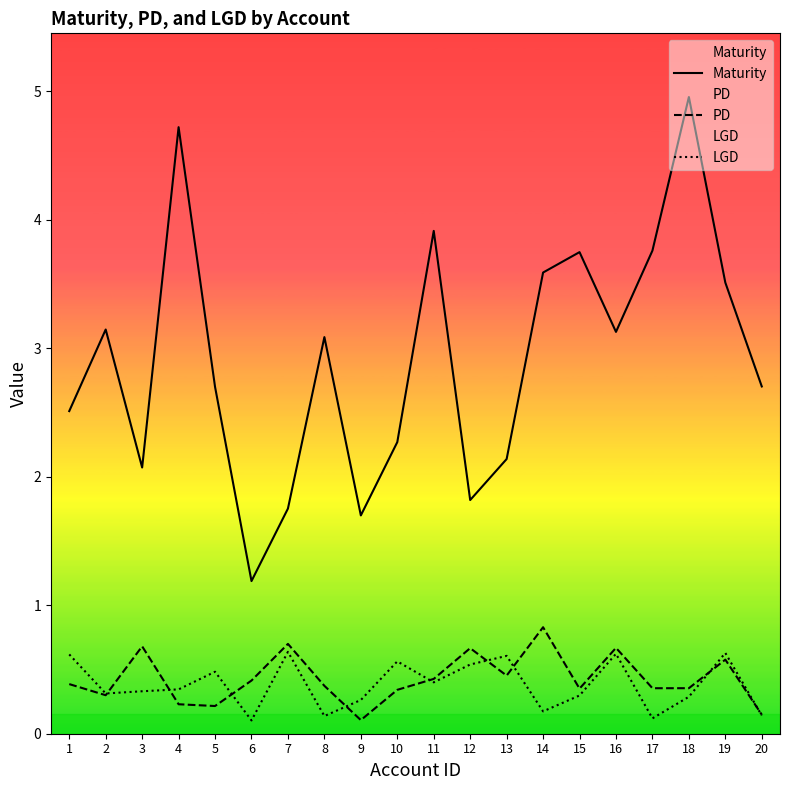

What is the total value across all series at 14?

4.6